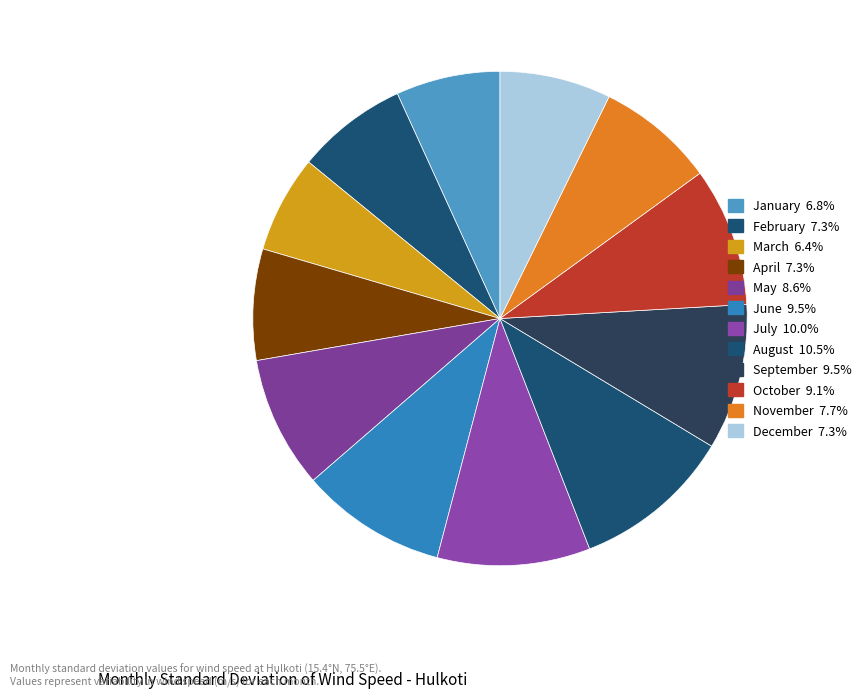

How many segments does this pie chart have?

12